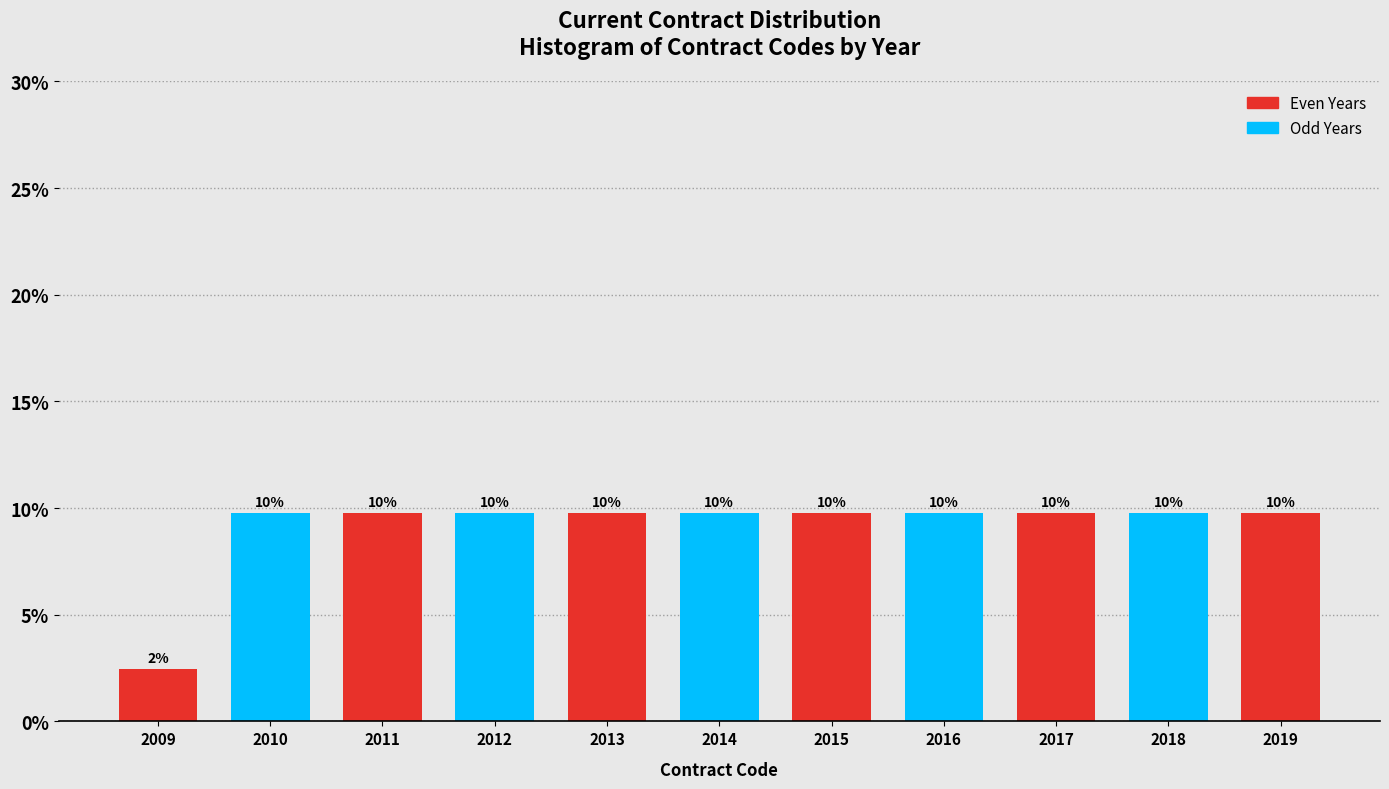

Are the bars horizontal?

No